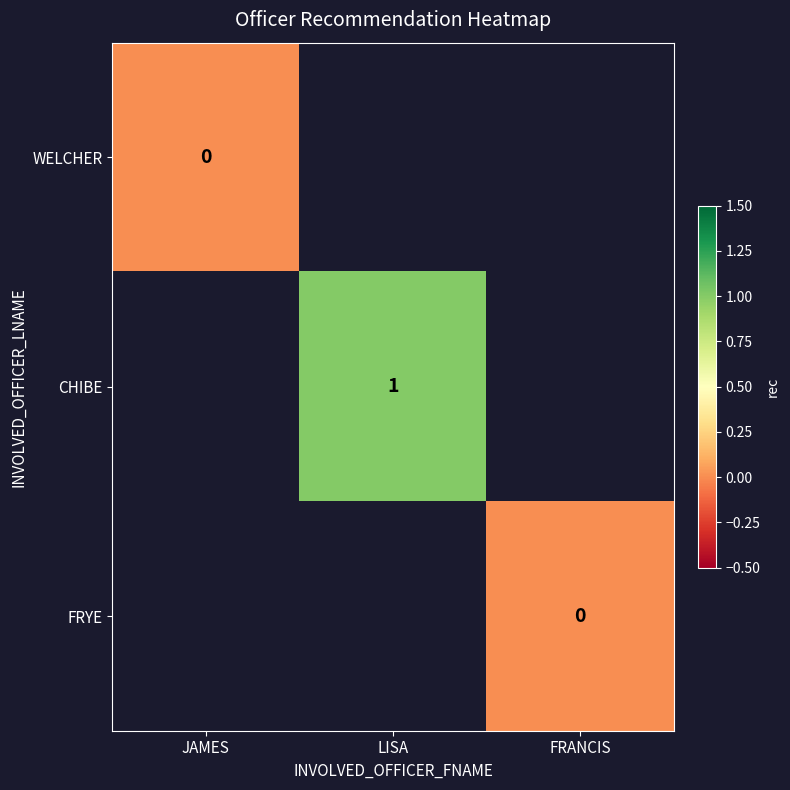

List the labels in order of WELCHER value, largest first.

JAMES, LISA, FRANCIS